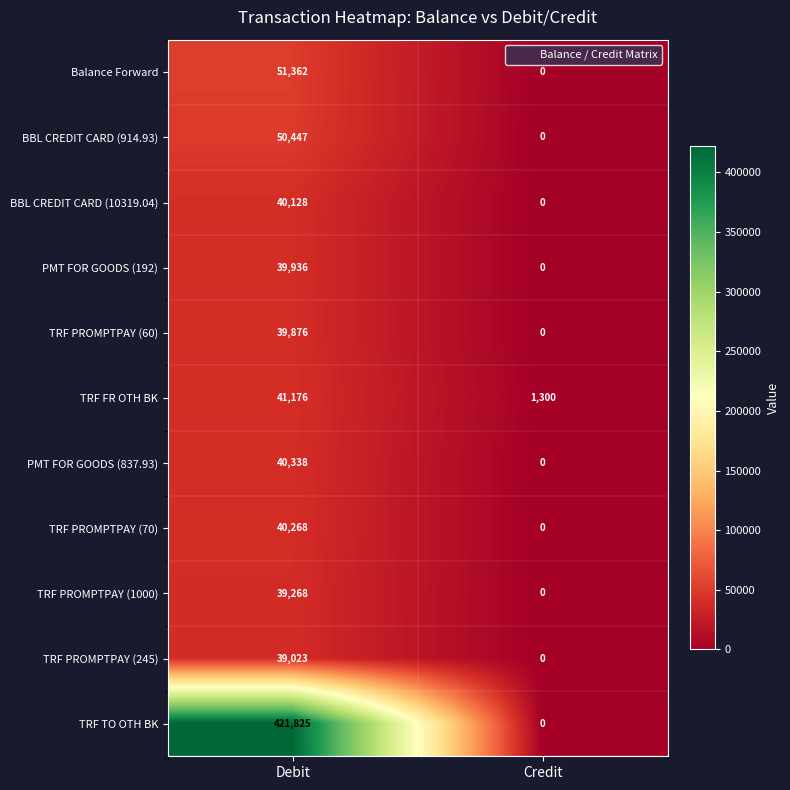

What is the maximum value for TRF PROMPTPAY (245)?

39023